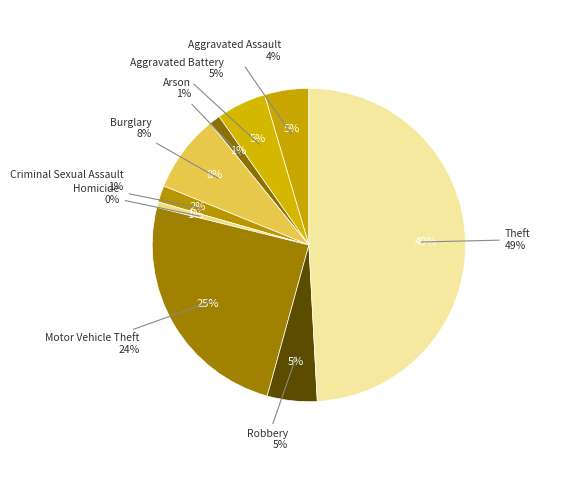

To the nearest percent, what is the difference between the Robbery and Motor Vehicle Theft slice percentages?

19%